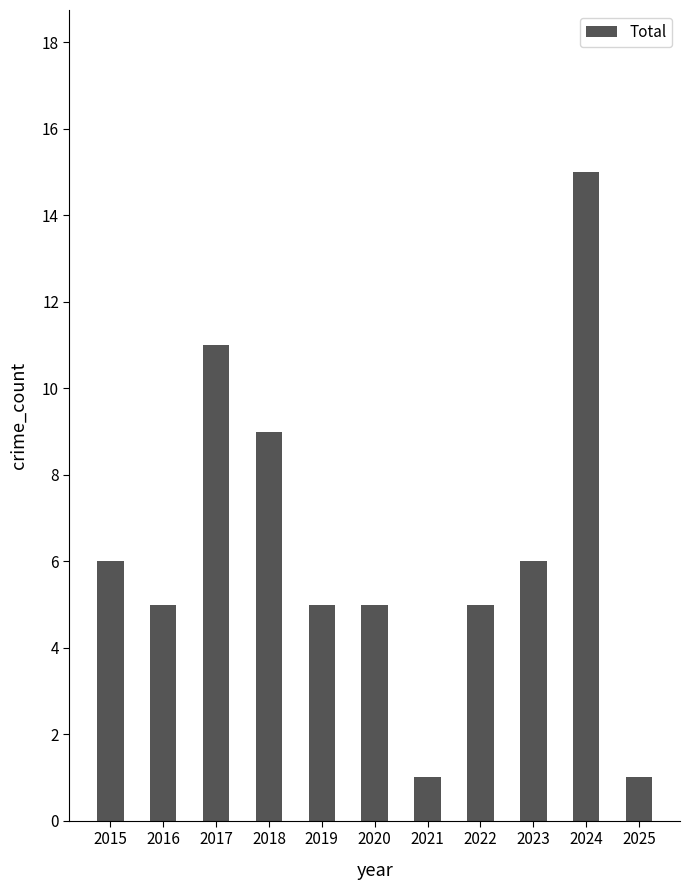

At which label is the value closest to 8?

2018